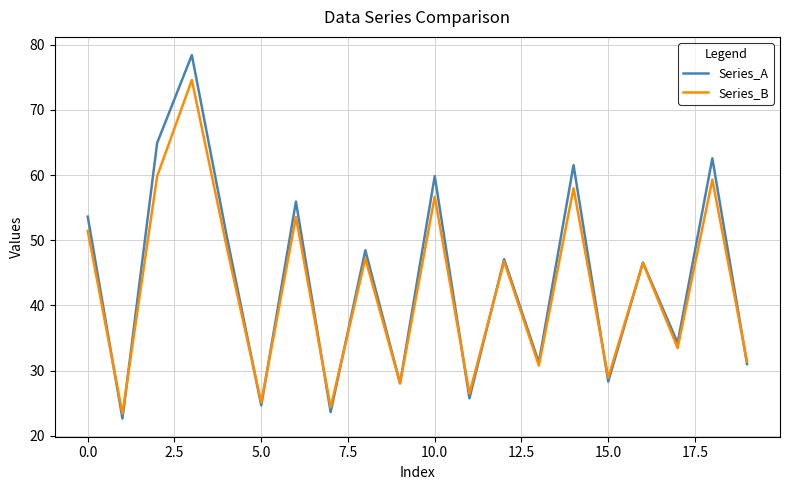

Which series has the widest spread of values?

Series_A